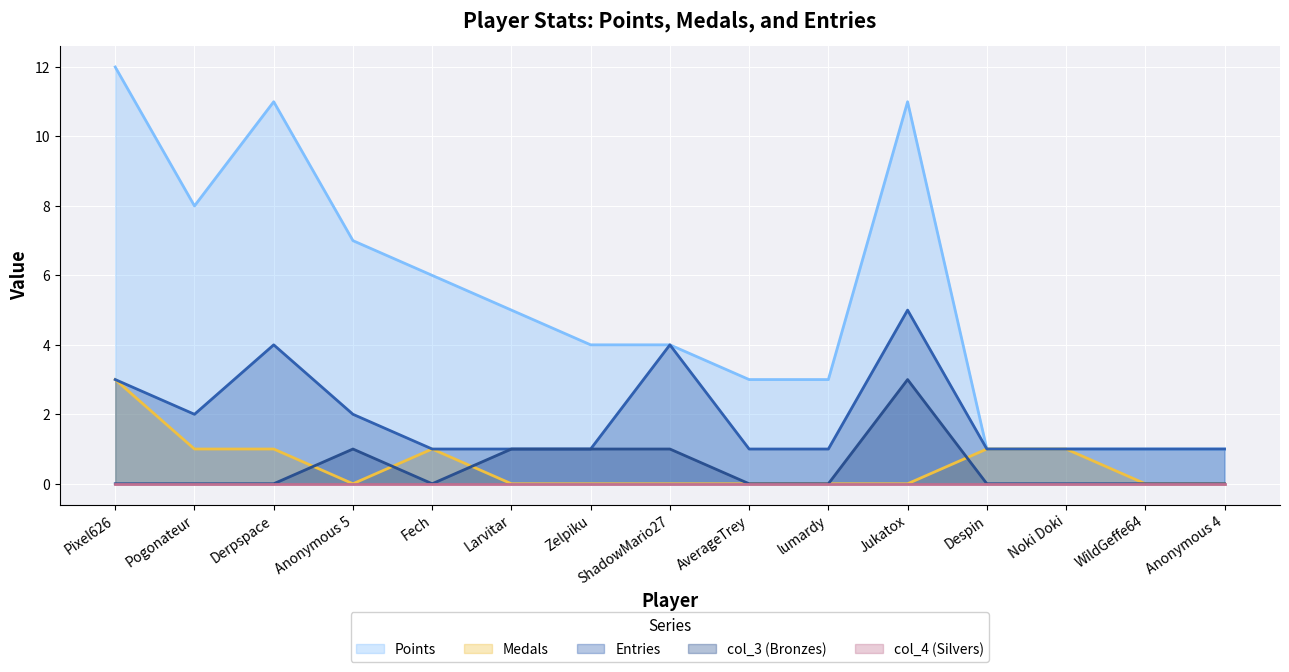

The value of col_3 (Bronzes) at Larvitar is 2. True or false?

False